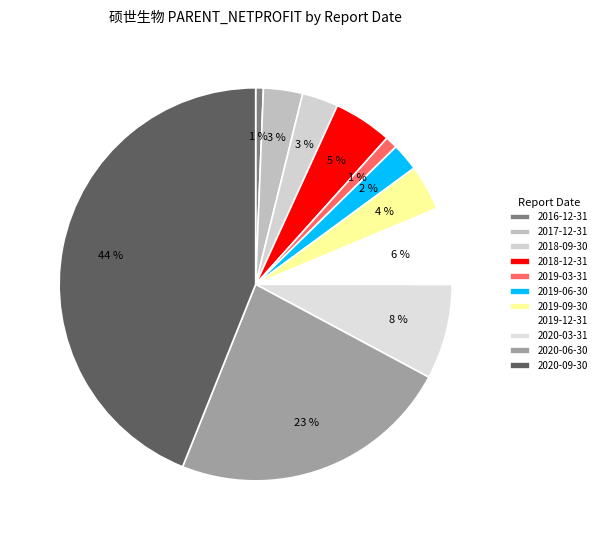

To the nearest percent, what is the average slice percentage?

9%